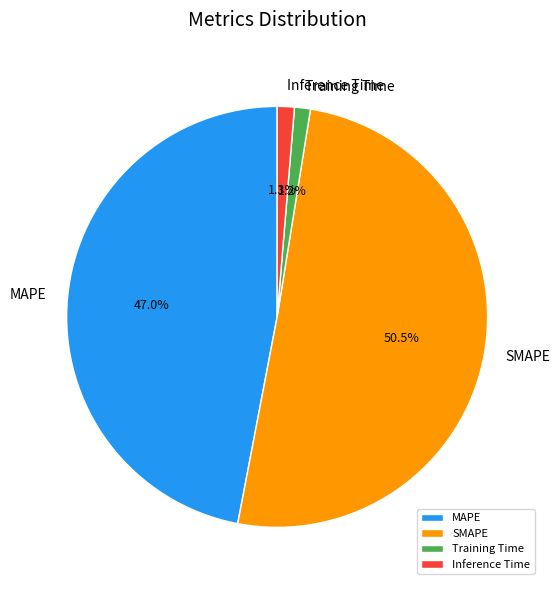

What percentage is the Inference Time slice, to the nearest percent?

1%